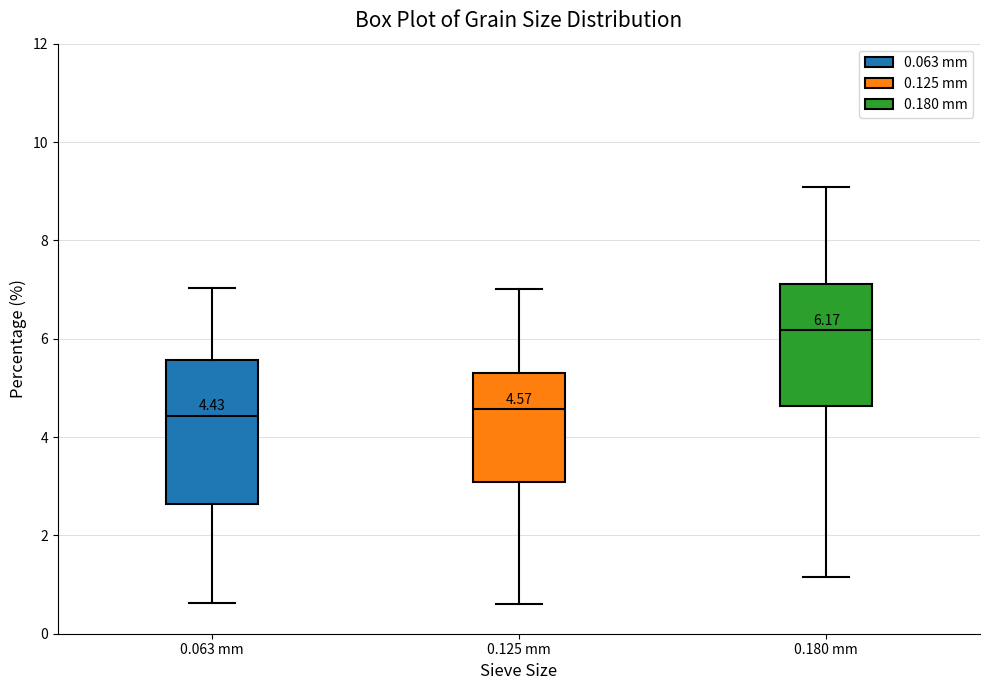

Which box is the tallest, from its lower edge to its upper edge?

0.063 mm